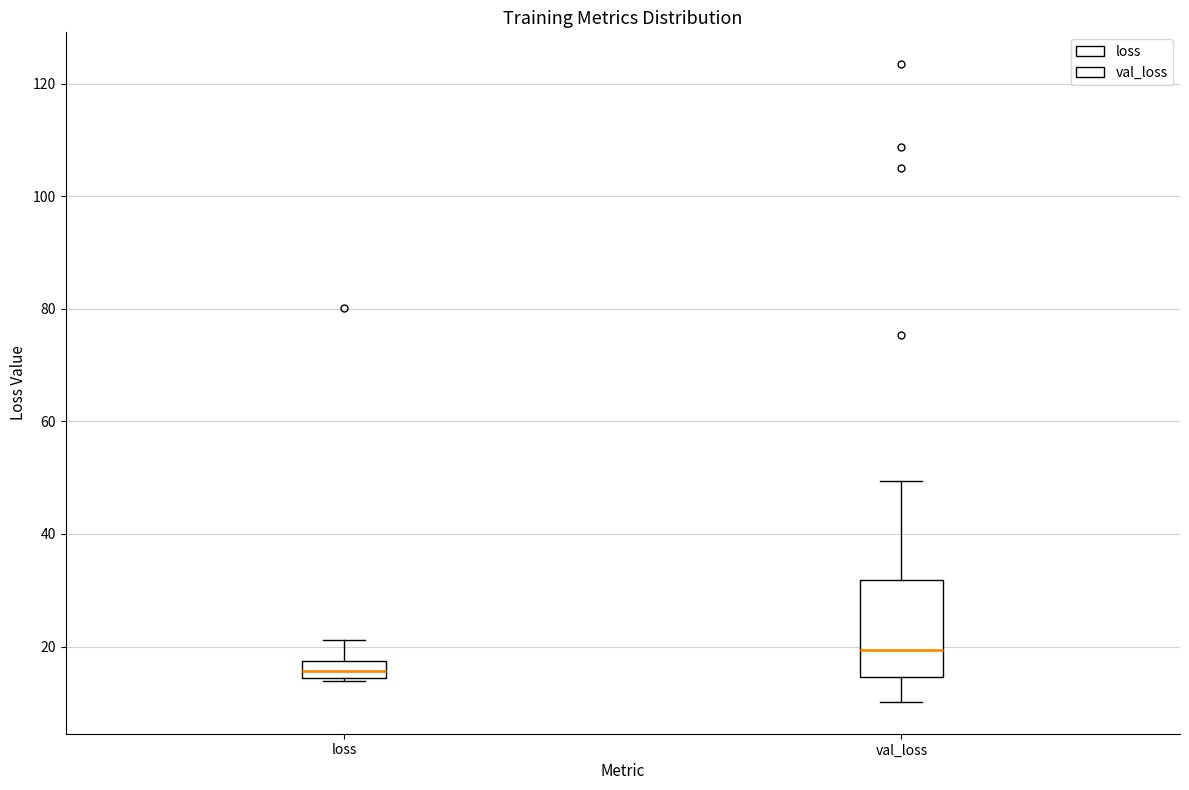

Which box has the lowest median line?

loss